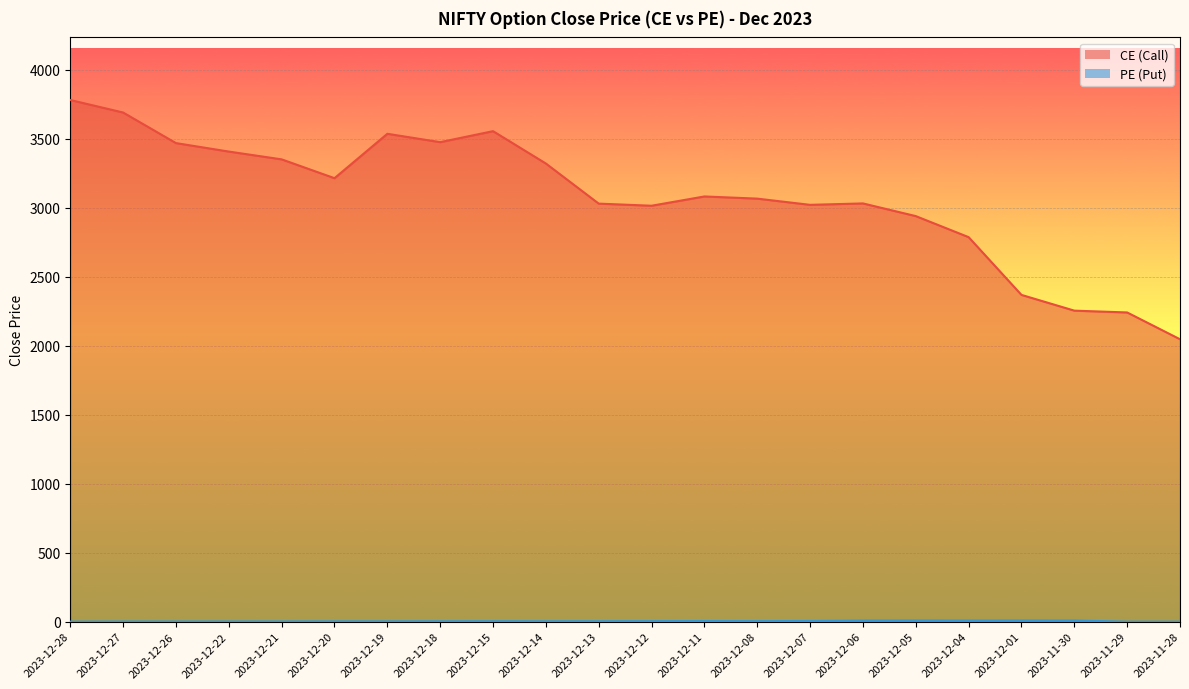

Reading left to right, transcribe all the data shown in this chart.

CE: 3781.8	3691.1	3469.3	3408.0	3351.5	3215.0	3536.9	3476.2	3555.9	3321.3	3030.6	3015.3	3082.6	3066.8	3021.8	3032.1	2940.1	2787.4	2368.8	2254.7	2241.5	2047.3
PE: 0.1	1.0	1.1	1.3	1.6	2.1	2.1	2.6	3.0	2.7	3.0	3.5	4.1	3.5	4.7	7.7	8.3	8.0	8.3	8.0	0.0	0.0